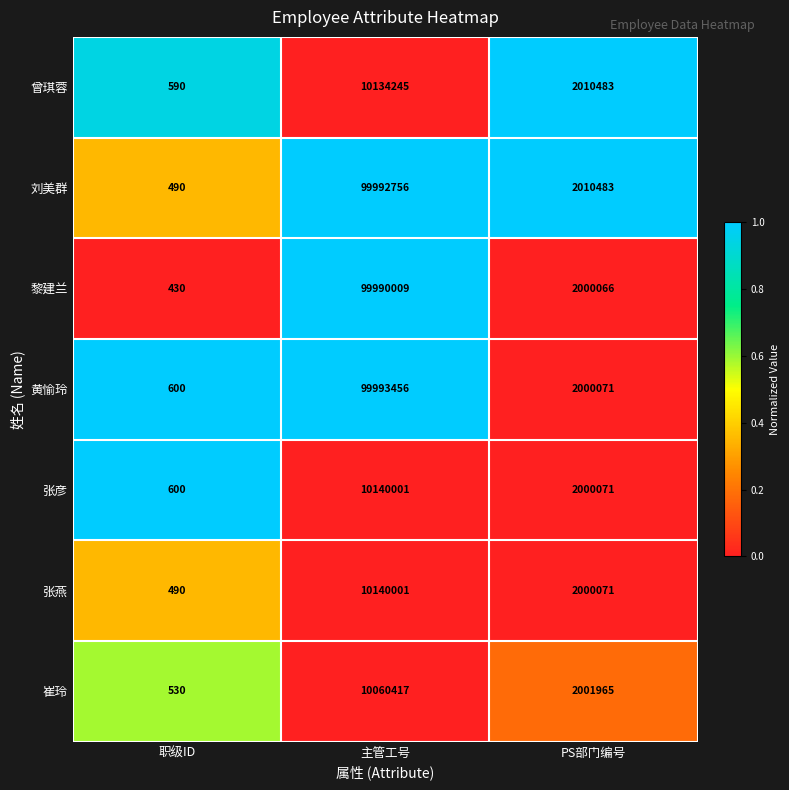

What is the difference between the maximum and minimum values in the 张彦 series?

10139401